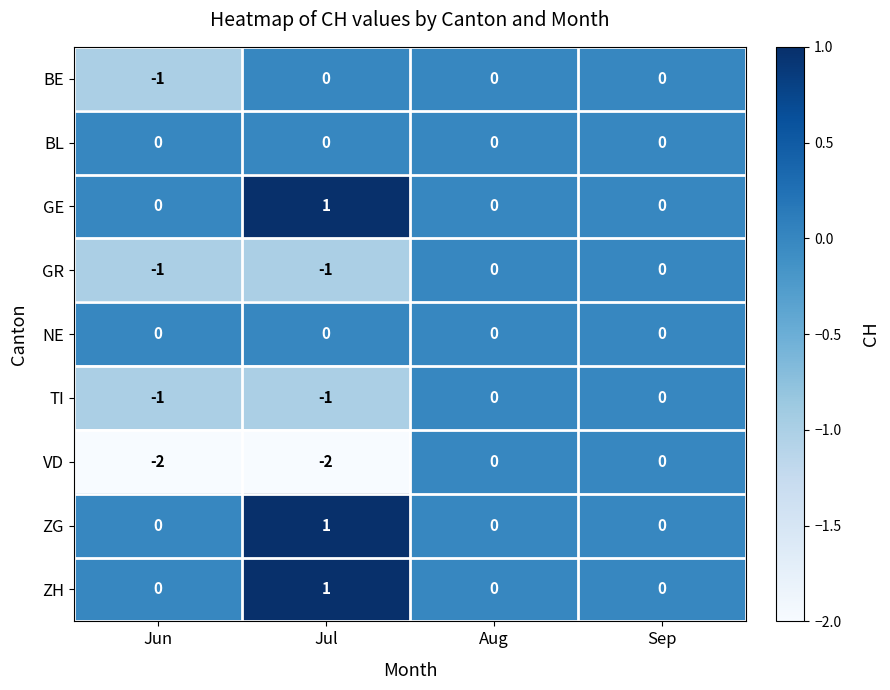

Is it true that NE equals 0 at Sep?

True